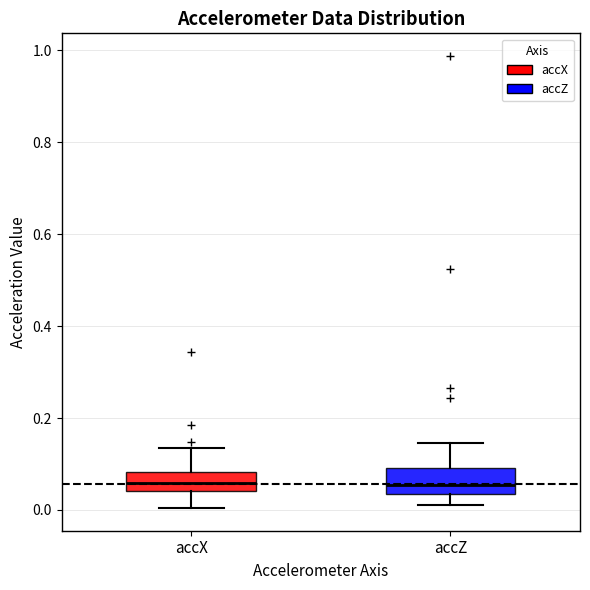

Reading left to right, read every box against the y-axis: the position of its median line, the range the box covers, and the ends of its whiskers. The values are not printed on the chart, so give them approximately, as read against the axis.

accX: median 0.06, box 0.04 to 0.08, whiskers 0.00 to 0.14
accZ: median 0.06, box 0.04 to 0.10, whiskers 0.02 to 0.14